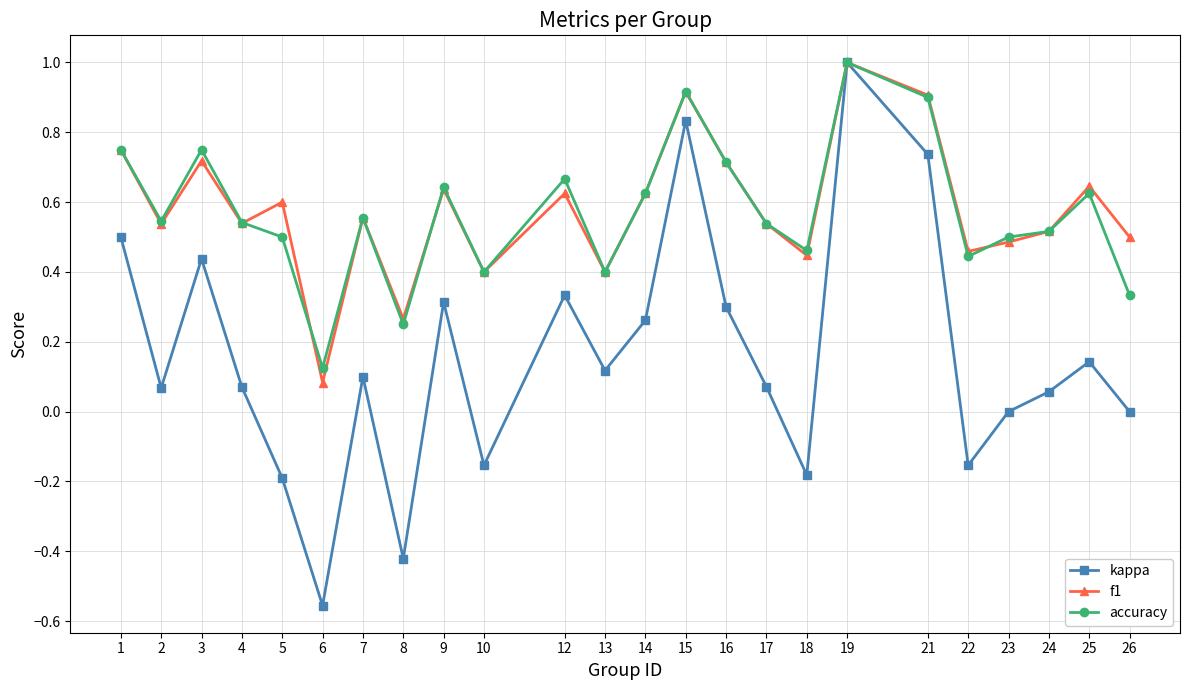

In kappa, how many points are lower than both neighbors (excluding endpoints)?

7